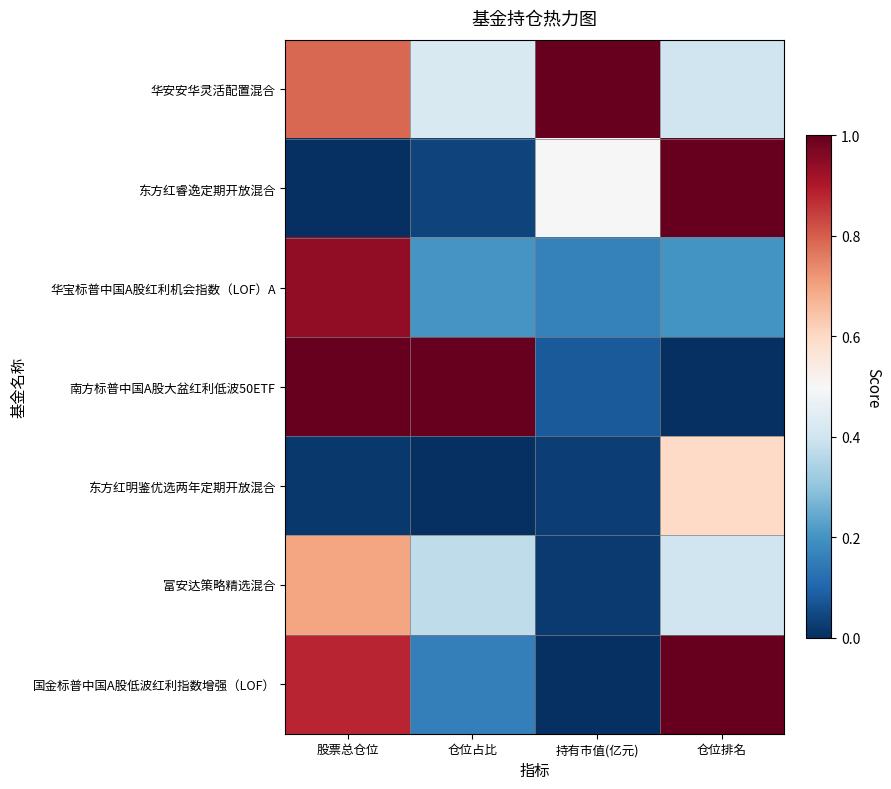

At how many categories does at least one series exceed 0?

4